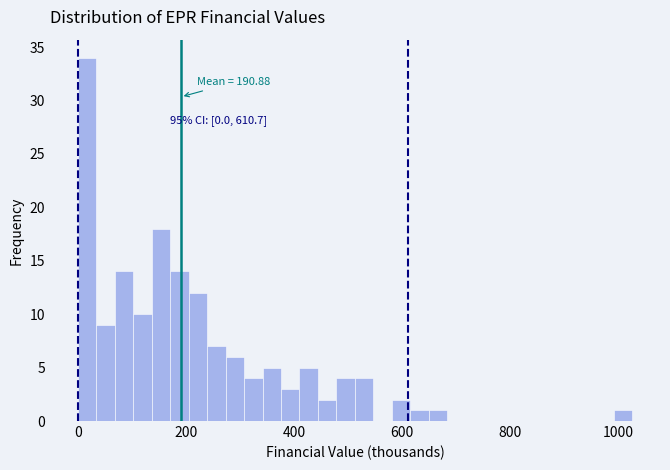

Read against the x-axis, roughly where is the centre of the tallest bar?

20